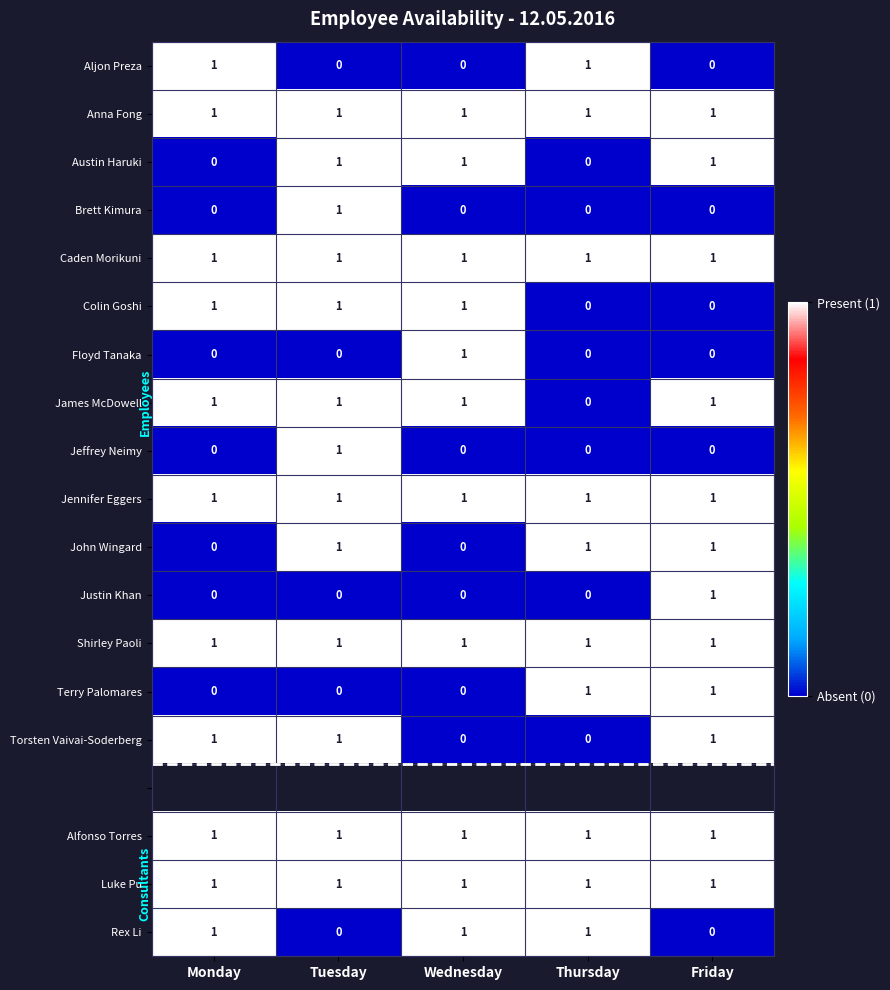

What is the sum of all Luke Pu values?

5